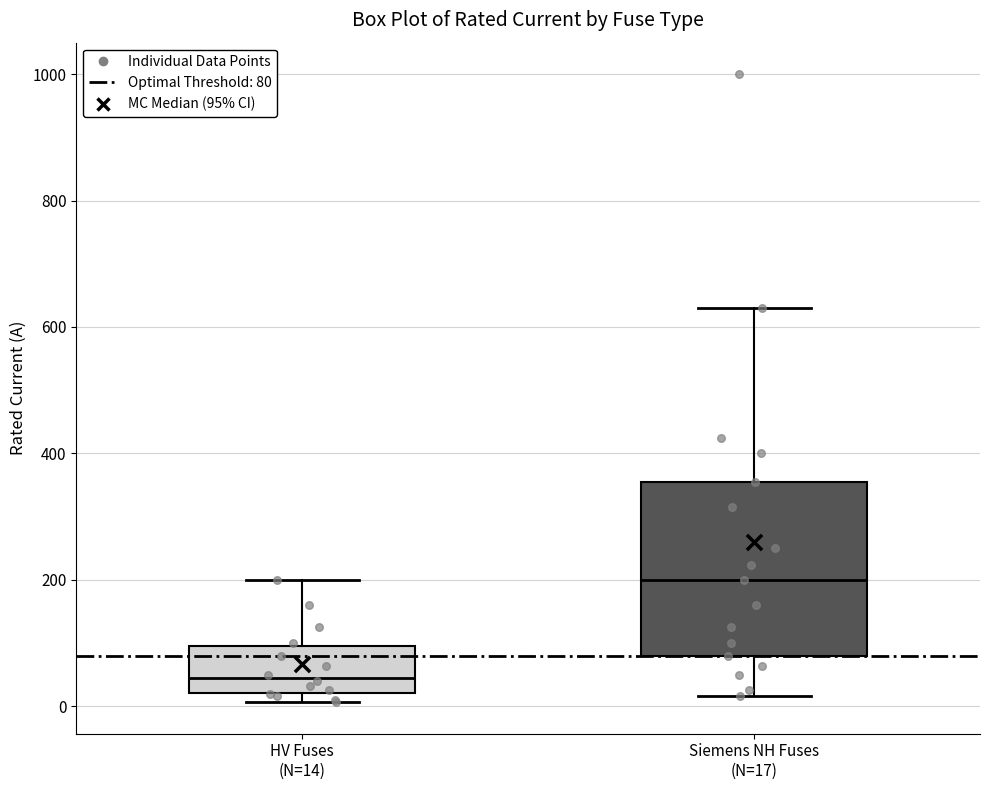

Which box's median line is the lowest?

HV Fuses (N=14)